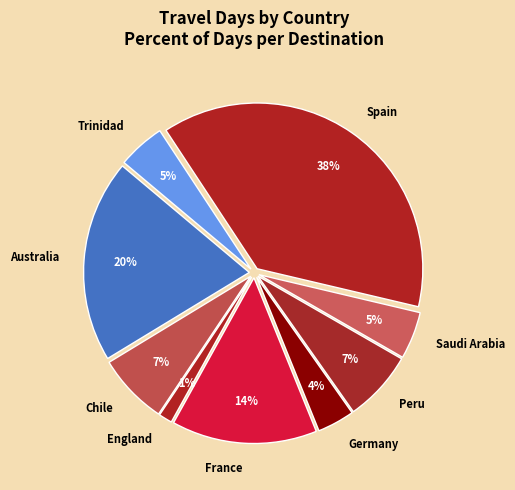

Which category has the biggest portion of the pie?

Spain